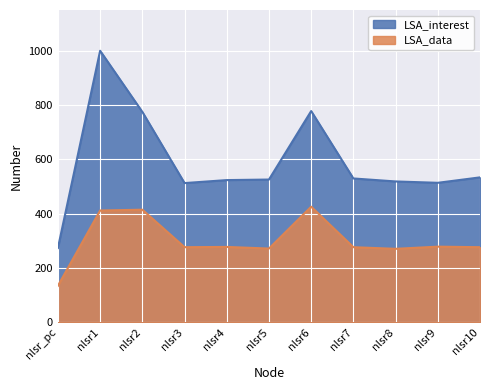

At how many categories does at least one series exceed 180?

11